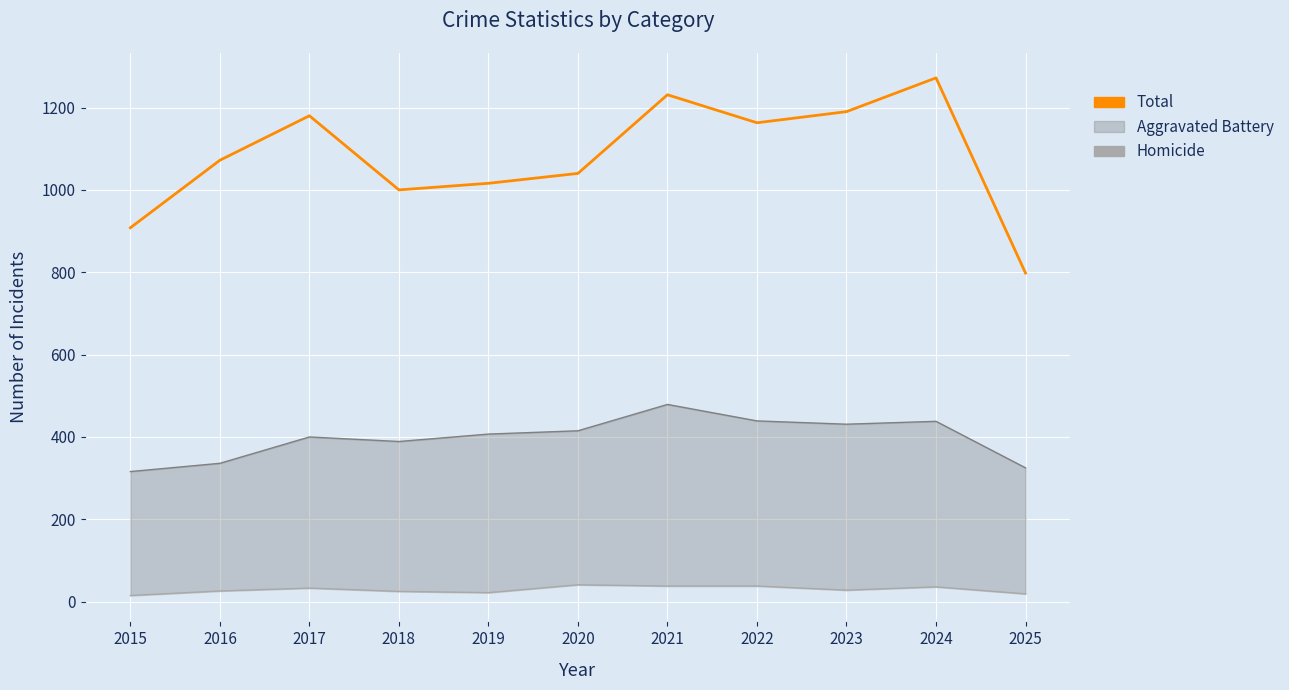

Is this an area chart (filled region under the line)?

No